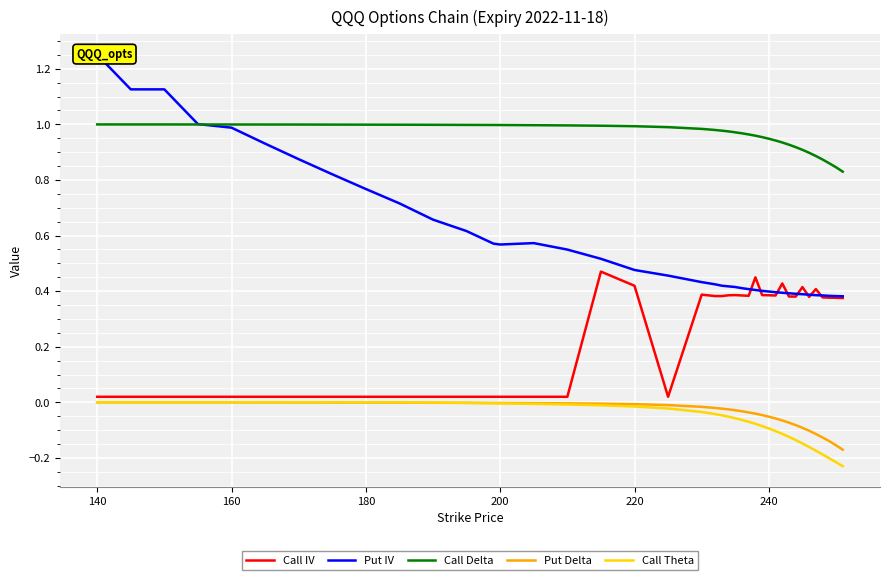

True or false: Call Theta and Call Delta intersect in this chart.

False